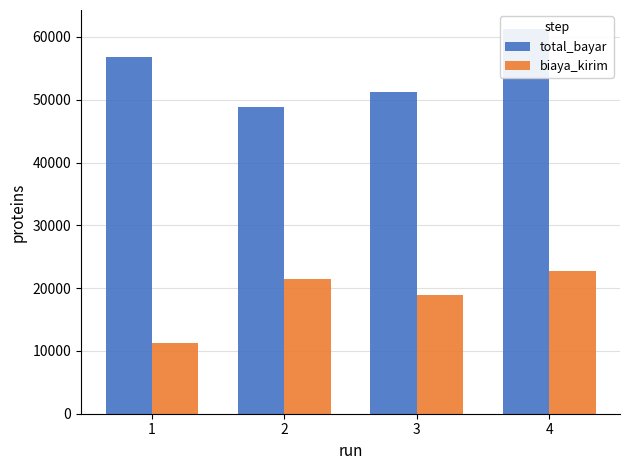

Rank the series at 1 from lowest to highest value.

biaya_kirim, total_bayar